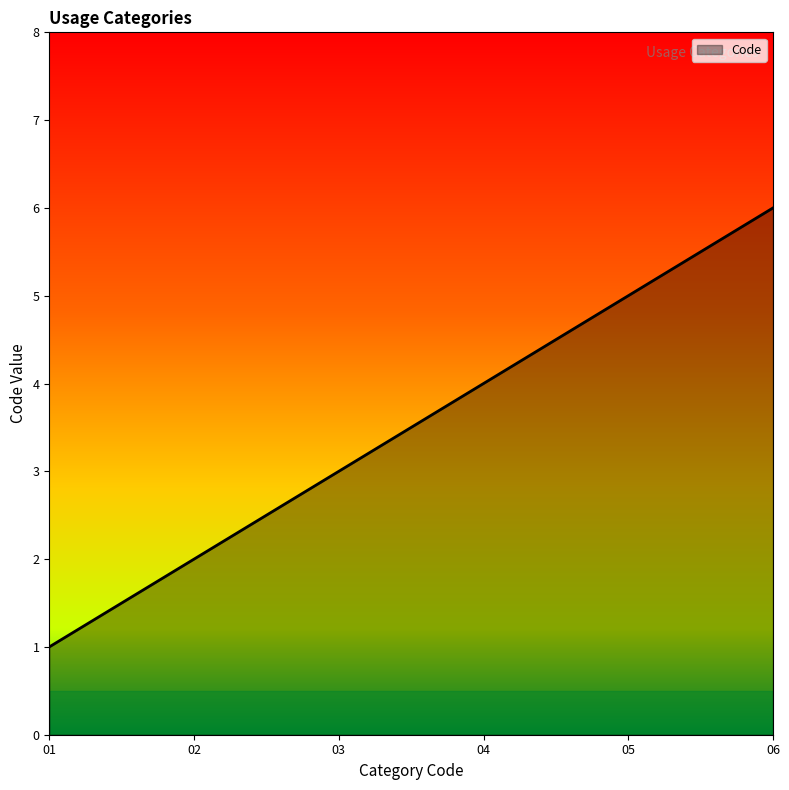

Approximately how many times larger is the value at 03 compared to 06?

0.5